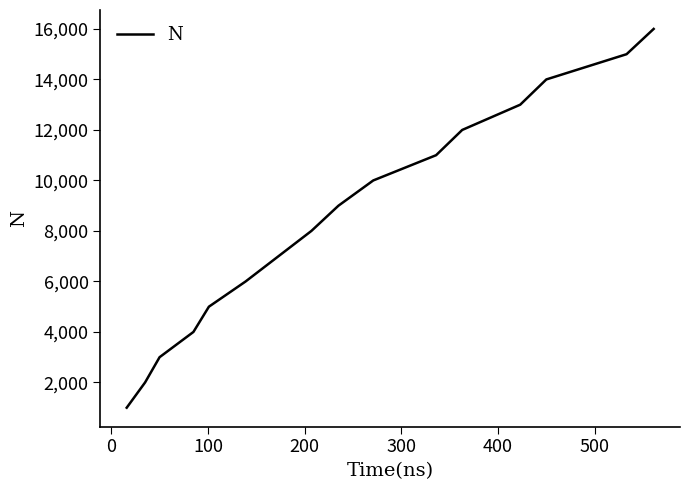

How many lines are shown in the chart?

1